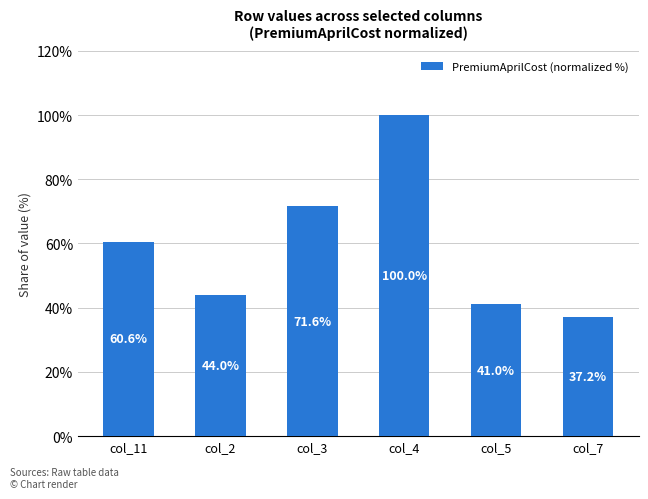

Which has a higher value, col_7 or col_3?

col_3